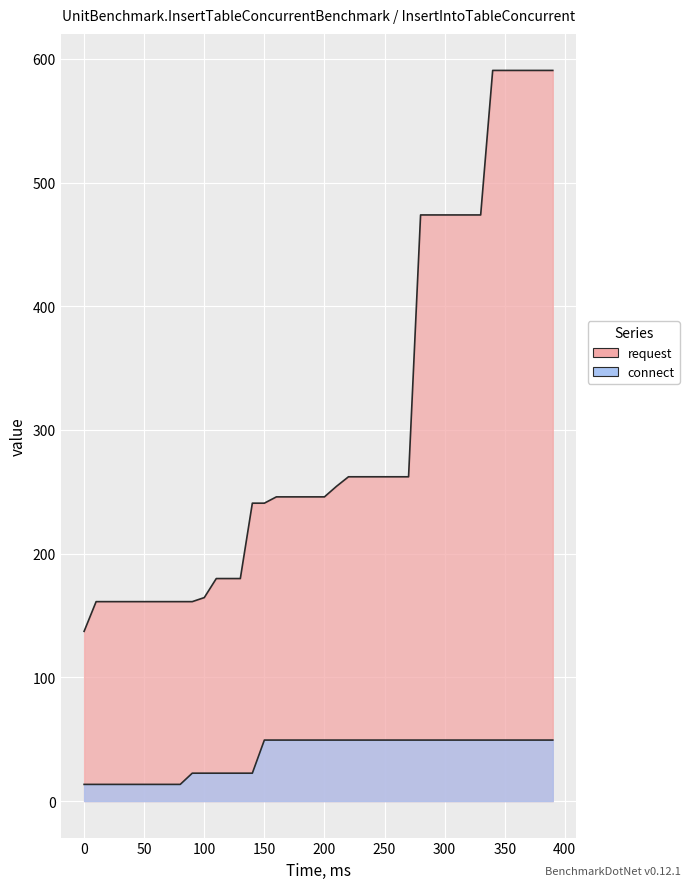

How many categories are shown in the chart?

40